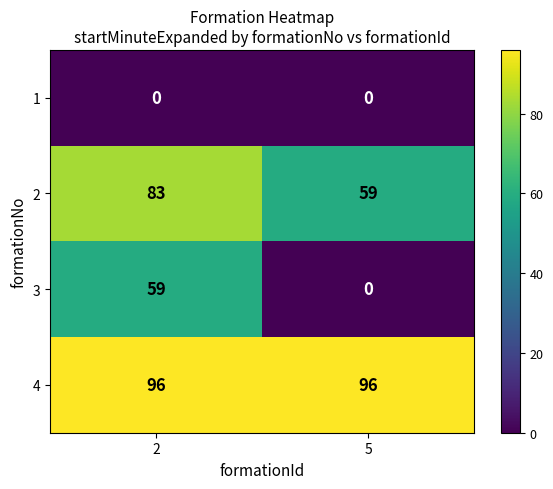

Which series changed the most between 2 and 5?

3